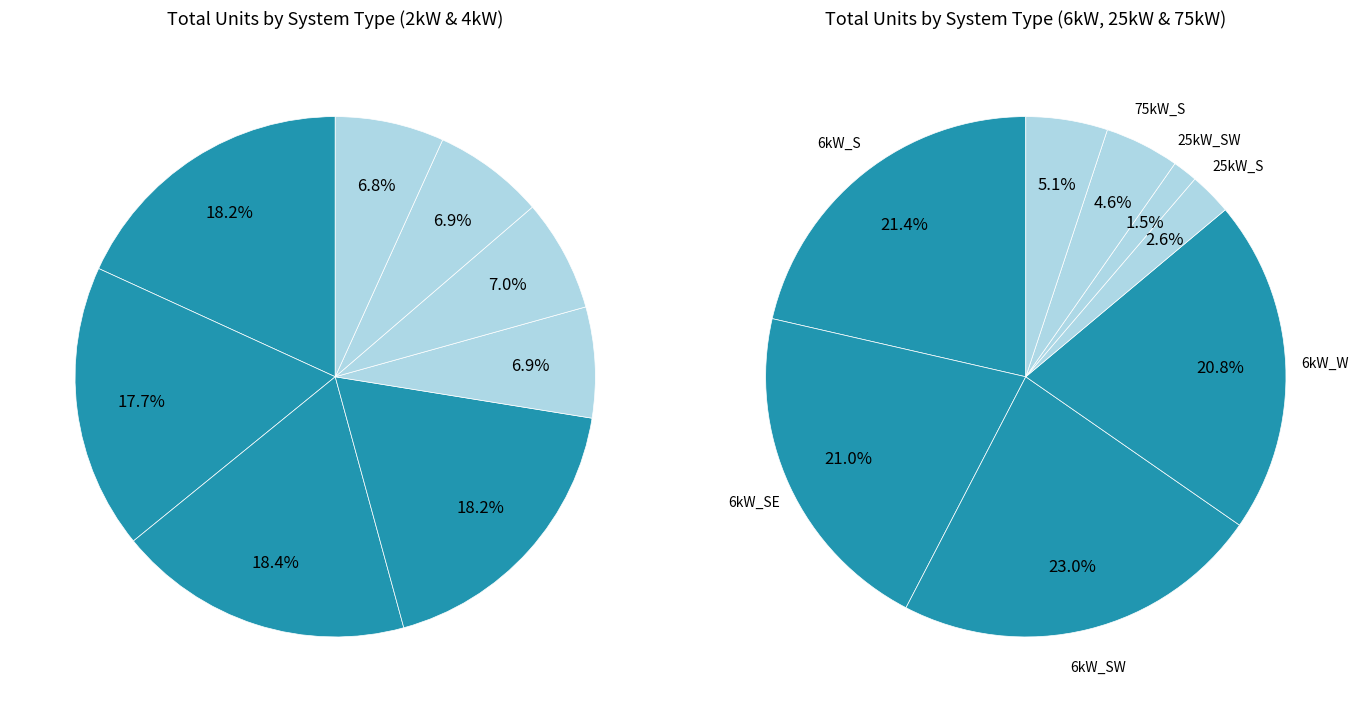

To the nearest percent, what percentage of the pie is 2kW_SW?

18%